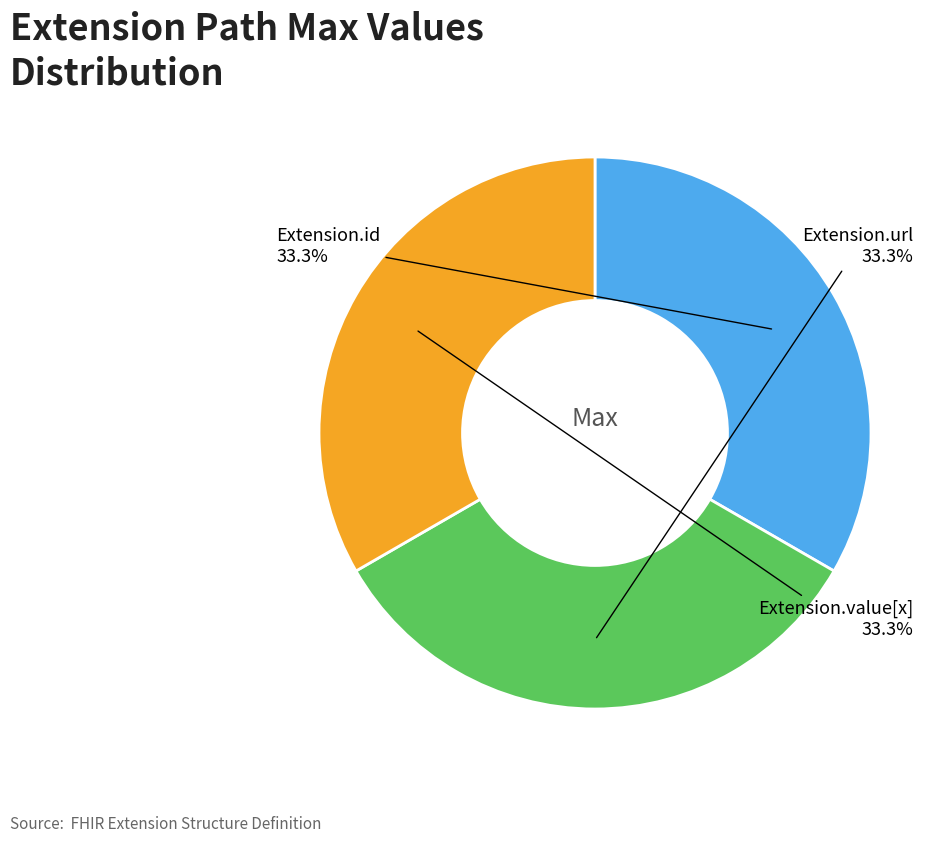

Is there a majority slice in this chart?

No